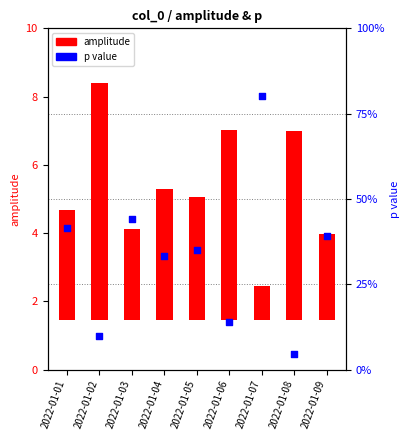

Which series contains the lowest Y value?

p value